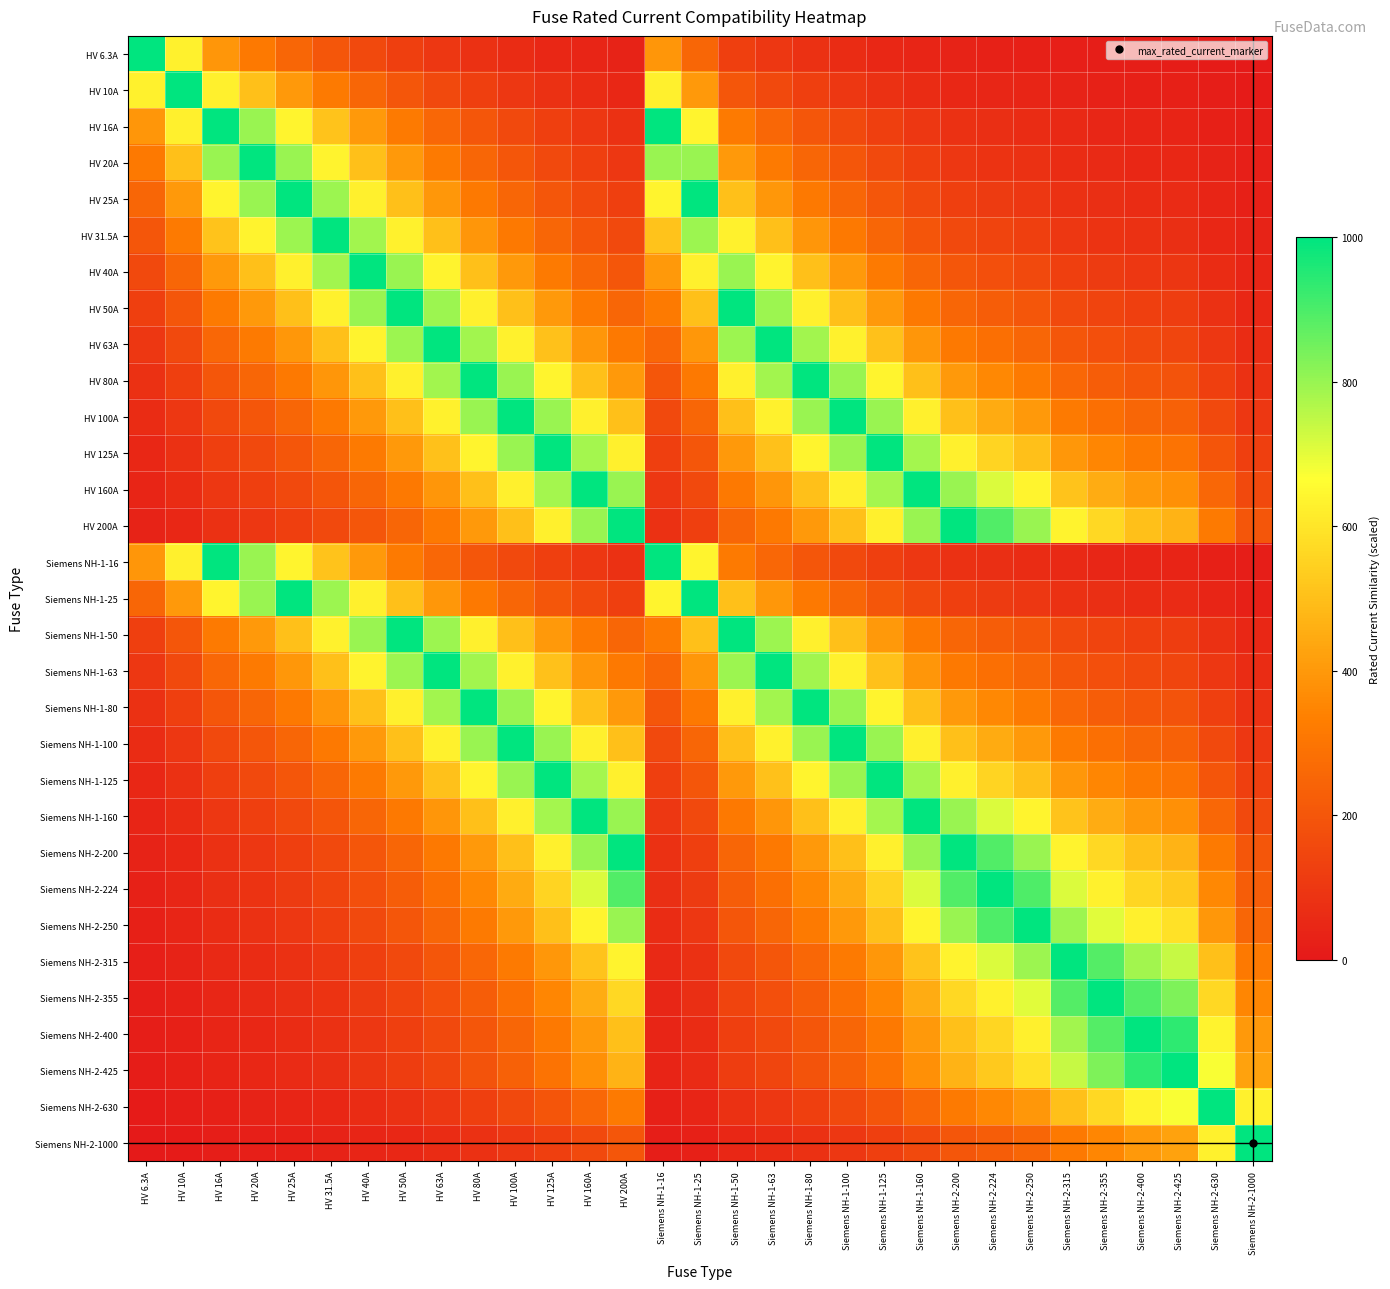

Reading left to right, extract all data points from this chart.

HV 6.3A: HV 6.3A=1000.0	HV 10A=630.0	HV 16A=393.8	HV 20A=315.0	HV 25A=252.0	HV 31.5A=200.0	HV 40A=157.5	HV 50A=126.0	HV 63A=100.0	HV 80A=78.8	HV 100A=63.0	HV 125A=50.4	HV 160A=39.4	HV 200A=31.5	Siemens NH-1-16=393.8	Siemens NH-1-25=252.0	Siemens NH-1-50=126.0	Siemens NH-1-63=100.0	Siemens NH-1-80=78.8	Siemens NH-1-100=63.0	Siemens NH-1-125=50.4	Siemens NH-1-160=39.4	Siemens NH-2-200=31.5	Siemens NH-2-224=28.1	Siemens NH-2-250=25.2	Siemens NH-2-315=20.0	Siemens NH-2-355=17.7	Siemens NH-2-400=15.8	Siemens NH-2-425=14.8	Siemens NH-2-630=10.0	Siemens NH-2-1000=6.3
HV 10A: HV 6.3A=630.0	HV 10A=1000.0	HV 16A=625.0	HV 20A=500.0	HV 25A=400.0	HV 31.5A=317.5	HV 40A=250.0	HV 50A=200.0	HV 63A=158.7	HV 80A=125.0	HV 100A=100.0	HV 125A=80.0	HV 160A=62.5	HV 200A=50.0	Siemens NH-1-16=625.0	Siemens NH-1-25=400.0	Siemens NH-1-50=200.0	Siemens NH-1-63=158.7	Siemens NH-1-80=125.0	Siemens NH-1-100=100.0	Siemens NH-1-125=80.0	Siemens NH-1-160=62.5	Siemens NH-2-200=50.0	Siemens NH-2-224=44.6	Siemens NH-2-250=40.0	Siemens NH-2-315=31.7	Siemens NH-2-355=28.2	Siemens NH-2-400=25.0	Siemens NH-2-425=23.5	Siemens NH-2-630=15.9	Siemens NH-2-1000=10.0
HV 16A: HV 6.3A=393.8	HV 10A=625.0	HV 16A=1000.0	HV 20A=800.0	HV 25A=640.0	HV 31.5A=507.9	HV 40A=400.0	HV 50A=320.0	HV 63A=254.0	HV 80A=200.0	HV 100A=160.0	HV 125A=128.0	HV 160A=100.0	HV 200A=80.0	Siemens NH-1-16=1000.0	Siemens NH-1-25=640.0	Siemens NH-1-50=320.0	Siemens NH-1-63=254.0	Siemens NH-1-80=200.0	Siemens NH-1-100=160.0	Siemens NH-1-125=128.0	Siemens NH-1-160=100.0	Siemens NH-2-200=80.0	Siemens NH-2-224=71.4	Siemens NH-2-250=64.0	Siemens NH-2-315=50.8	Siemens NH-2-355=45.1	Siemens NH-2-400=40.0	Siemens NH-2-425=37.6	Siemens NH-2-630=25.4	Siemens NH-2-1000=16.0
HV 20A: HV 6.3A=315.0	HV 10A=500.0	HV 16A=800.0	HV 20A=1000.0	HV 25A=800.0	HV 31.5A=634.9	HV 40A=500.0	HV 50A=400.0	HV 63A=317.5	HV 80A=250.0	HV 100A=200.0	HV 125A=160.0	HV 160A=125.0	HV 200A=100.0	Siemens NH-1-16=800.0	Siemens NH-1-25=800.0	Siemens NH-1-50=400.0	Siemens NH-1-63=317.5	Siemens NH-1-80=250.0	Siemens NH-1-100=200.0	Siemens NH-1-125=160.0	Siemens NH-1-160=125.0	Siemens NH-2-200=100.0	Siemens NH-2-224=89.3	Siemens NH-2-250=80.0	Siemens NH-2-315=63.5	Siemens NH-2-355=56.3	Siemens NH-2-400=50.0	Siemens NH-2-425=47.1	Siemens NH-2-630=31.7	Siemens NH-2-1000=20.0
HV 25A: HV 6.3A=252.0	HV 10A=400.0	HV 16A=640.0	HV 20A=800.0	HV 25A=1000.0	HV 31.5A=793.7	HV 40A=625.0	HV 50A=500.0	HV 63A=396.8	HV 80A=312.5	HV 100A=250.0	HV 125A=200.0	HV 160A=156.2	HV 200A=125.0	Siemens NH-1-16=640.0	Siemens NH-1-25=1000.0	Siemens NH-1-50=500.0	Siemens NH-1-63=396.8	Siemens NH-1-80=312.5	Siemens NH-1-100=250.0	Siemens NH-1-125=200.0	Siemens NH-1-160=156.2	Siemens NH-2-200=125.0	Siemens NH-2-224=111.6	Siemens NH-2-250=100.0	Siemens NH-2-315=79.4	Siemens NH-2-355=70.4	Siemens NH-2-400=62.5	Siemens NH-2-425=58.8	Siemens NH-2-630=39.7	Siemens NH-2-1000=25.0
HV 31.5A: HV 6.3A=200.0	HV 10A=317.5	HV 16A=507.9	HV 20A=634.9	HV 25A=793.7	HV 31.5A=1000.0	HV 40A=787.5	HV 50A=630.0	HV 63A=500.0	HV 80A=393.8	HV 100A=315.0	HV 125A=252.0	HV 160A=196.9	HV 200A=157.5	Siemens NH-1-16=507.9	Siemens NH-1-25=793.7	Siemens NH-1-50=630.0	Siemens NH-1-63=500.0	Siemens NH-1-80=393.8	Siemens NH-1-100=315.0	Siemens NH-1-125=252.0	Siemens NH-1-160=196.9	Siemens NH-2-200=157.5	Siemens NH-2-224=140.6	Siemens NH-2-250=126.0	Siemens NH-2-315=100.0	Siemens NH-2-355=88.7	Siemens NH-2-400=78.8	Siemens NH-2-425=74.1	Siemens NH-2-630=50.0	Siemens NH-2-1000=31.5
HV 40A: HV 6.3A=157.5	HV 10A=250.0	HV 16A=400.0	HV 20A=500.0	HV 25A=625.0	HV 31.5A=787.5	HV 40A=1000.0	HV 50A=800.0	HV 63A=634.9	HV 80A=500.0	HV 100A=400.0	HV 125A=320.0	HV 160A=250.0	HV 200A=200.0	Siemens NH-1-16=400.0	Siemens NH-1-25=625.0	Siemens NH-1-50=800.0	Siemens NH-1-63=634.9	Siemens NH-1-80=500.0	Siemens NH-1-100=400.0	Siemens NH-1-125=320.0	Siemens NH-1-160=250.0	Siemens NH-2-200=200.0	Siemens NH-2-224=178.6	Siemens NH-2-250=160.0	Siemens NH-2-315=127.0	Siemens NH-2-355=112.7	Siemens NH-2-400=100.0	Siemens NH-2-425=94.1	Siemens NH-2-630=63.5	Siemens NH-2-1000=40.0
HV 50A: HV 6.3A=126.0	HV 10A=200.0	HV 16A=320.0	HV 20A=400.0	HV 25A=500.0	HV 31.5A=630.0	HV 40A=800.0	HV 50A=1000.0	HV 63A=793.7	HV 80A=625.0	HV 100A=500.0	HV 125A=400.0	HV 160A=312.5	HV 200A=250.0	Siemens NH-1-16=320.0	Siemens NH-1-25=500.0	Siemens NH-1-50=1000.0	Siemens NH-1-63=793.7	Siemens NH-1-80=625.0	Siemens NH-1-100=500.0	Siemens NH-1-125=400.0	Siemens NH-1-160=312.5	Siemens NH-2-200=250.0	Siemens NH-2-224=223.2	Siemens NH-2-250=200.0	Siemens NH-2-315=158.7	Siemens NH-2-355=140.8	Siemens NH-2-400=125.0	Siemens NH-2-425=117.6	Siemens NH-2-630=79.4	Siemens NH-2-1000=50.0
HV 63A: HV 6.3A=100.0	HV 10A=158.7	HV 16A=254.0	HV 20A=317.5	HV 25A=396.8	HV 31.5A=500.0	HV 40A=634.9	HV 50A=793.7	HV 63A=1000.0	HV 80A=787.5	HV 100A=630.0	HV 125A=504.0	HV 160A=393.8	HV 200A=315.0	Siemens NH-1-16=254.0	Siemens NH-1-25=396.8	Siemens NH-1-50=793.7	Siemens NH-1-63=1000.0	Siemens NH-1-80=787.5	Siemens NH-1-100=630.0	Siemens NH-1-125=504.0	Siemens NH-1-160=393.8	Siemens NH-2-200=315.0	Siemens NH-2-224=281.2	Siemens NH-2-250=252.0	Siemens NH-2-315=200.0	Siemens NH-2-355=177.5	Siemens NH-2-400=157.5	Siemens NH-2-425=148.2	Siemens NH-2-630=100.0	Siemens NH-2-1000=63.0
HV 80A: HV 6.3A=78.8	HV 10A=125.0	HV 16A=200.0	HV 20A=250.0	HV 25A=312.5	HV 31.5A=393.8	HV 40A=500.0	HV 50A=625.0	HV 63A=787.5	HV 80A=1000.0	HV 100A=800.0	HV 125A=640.0	HV 160A=500.0	HV 200A=400.0	Siemens NH-1-16=200.0	Siemens NH-1-25=312.5	Siemens NH-1-50=625.0	Siemens NH-1-63=787.5	Siemens NH-1-80=1000.0	Siemens NH-1-100=800.0	Siemens NH-1-125=640.0	Siemens NH-1-160=500.0	Siemens NH-2-200=400.0	Siemens NH-2-224=357.1	Siemens NH-2-250=320.0	Siemens NH-2-315=254.0	Siemens NH-2-355=225.4	Siemens NH-2-400=200.0	Siemens NH-2-425=188.2	Siemens NH-2-630=127.0	Siemens NH-2-1000=80.0
HV 100A: HV 6.3A=63.0	HV 10A=100.0	HV 16A=160.0	HV 20A=200.0	HV 25A=250.0	HV 31.5A=315.0	HV 40A=400.0	HV 50A=500.0	HV 63A=630.0	HV 80A=800.0	HV 100A=1000.0	HV 125A=800.0	HV 160A=625.0	HV 200A=500.0	Siemens NH-1-16=160.0	Siemens NH-1-25=250.0	Siemens NH-1-50=500.0	Siemens NH-1-63=630.0	Siemens NH-1-80=800.0	Siemens NH-1-100=1000.0	Siemens NH-1-125=800.0	Siemens NH-1-160=625.0	Siemens NH-2-200=500.0	Siemens NH-2-224=446.4	Siemens NH-2-250=400.0	Siemens NH-2-315=317.5	Siemens NH-2-355=281.7	Siemens NH-2-400=250.0	Siemens NH-2-425=235.3	Siemens NH-2-630=158.7	Siemens NH-2-1000=100.0
HV 125A: HV 6.3A=50.4	HV 10A=80.0	HV 16A=128.0	HV 20A=160.0	HV 25A=200.0	HV 31.5A=252.0	HV 40A=320.0	HV 50A=400.0	HV 63A=504.0	HV 80A=640.0	HV 100A=800.0	HV 125A=1000.0	HV 160A=781.2	HV 200A=625.0	Siemens NH-1-16=128.0	Siemens NH-1-25=200.0	Siemens NH-1-50=400.0	Siemens NH-1-63=504.0	Siemens NH-1-80=640.0	Siemens NH-1-100=800.0	Siemens NH-1-125=1000.0	Siemens NH-1-160=781.2	Siemens NH-2-200=625.0	Siemens NH-2-224=558.0	Siemens NH-2-250=500.0	Siemens NH-2-315=396.8	Siemens NH-2-355=352.1	Siemens NH-2-400=312.5	Siemens NH-2-425=294.1	Siemens NH-2-630=198.4	Siemens NH-2-1000=125.0
HV 160A: HV 6.3A=39.4	HV 10A=62.5	HV 16A=100.0	HV 20A=125.0	HV 25A=156.2	HV 31.5A=196.9	HV 40A=250.0	HV 50A=312.5	HV 63A=393.8	HV 80A=500.0	HV 100A=625.0	HV 125A=781.2	HV 160A=1000.0	HV 200A=800.0	Siemens NH-1-16=100.0	Siemens NH-1-25=156.2	Siemens NH-1-50=312.5	Siemens NH-1-63=393.8	Siemens NH-1-80=500.0	Siemens NH-1-100=625.0	Siemens NH-1-125=781.2	Siemens NH-1-160=1000.0	Siemens NH-2-200=800.0	Siemens NH-2-224=714.3	Siemens NH-2-250=640.0	Siemens NH-2-315=507.9	Siemens NH-2-355=450.7	Siemens NH-2-400=400.0	Siemens NH-2-425=376.5	Siemens NH-2-630=254.0	Siemens NH-2-1000=160.0
HV 200A: HV 6.3A=31.5	HV 10A=50.0	HV 16A=80.0	HV 20A=100.0	HV 25A=125.0	HV 31.5A=157.5	HV 40A=200.0	HV 50A=250.0	HV 63A=315.0	HV 80A=400.0	HV 100A=500.0	HV 125A=625.0	HV 160A=800.0	HV 200A=1000.0	Siemens NH-1-16=80.0	Siemens NH-1-25=125.0	Siemens NH-1-50=250.0	Siemens NH-1-63=315.0	Siemens NH-1-80=400.0	Siemens NH-1-100=500.0	Siemens NH-1-125=625.0	Siemens NH-1-160=800.0	Siemens NH-2-200=1000.0	Siemens NH-2-224=892.9	Siemens NH-2-250=800.0	Siemens NH-2-315=634.9	Siemens NH-2-355=563.4	Siemens NH-2-400=500.0	Siemens NH-2-425=470.6	Siemens NH-2-630=317.5	Siemens NH-2-1000=200.0
Siemens NH-1-16: HV 6.3A=393.8	HV 10A=625.0	HV 16A=1000.0	HV 20A=800.0	HV 25A=640.0	HV 31.5A=507.9	HV 40A=400.0	HV 50A=320.0	HV 63A=254.0	HV 80A=200.0	HV 100A=160.0	HV 125A=128.0	HV 160A=100.0	HV 200A=80.0	Siemens NH-1-16=1000.0	Siemens NH-1-25=640.0	Siemens NH-1-50=320.0	Siemens NH-1-63=254.0	Siemens NH-1-80=200.0	Siemens NH-1-100=160.0	Siemens NH-1-125=128.0	Siemens NH-1-160=100.0	Siemens NH-2-200=80.0	Siemens NH-2-224=71.4	Siemens NH-2-250=64.0	Siemens NH-2-315=50.8	Siemens NH-2-355=45.1	Siemens NH-2-400=40.0	Siemens NH-2-425=37.6	Siemens NH-2-630=25.4	Siemens NH-2-1000=16.0
Siemens NH-1-25: HV 6.3A=252.0	HV 10A=400.0	HV 16A=640.0	HV 20A=800.0	HV 25A=1000.0	HV 31.5A=793.7	HV 40A=625.0	HV 50A=500.0	HV 63A=396.8	HV 80A=312.5	HV 100A=250.0	HV 125A=200.0	HV 160A=156.2	HV 200A=125.0	Siemens NH-1-16=640.0	Siemens NH-1-25=1000.0	Siemens NH-1-50=500.0	Siemens NH-1-63=396.8	Siemens NH-1-80=312.5	Siemens NH-1-100=250.0	Siemens NH-1-125=200.0	Siemens NH-1-160=156.2	Siemens NH-2-200=125.0	Siemens NH-2-224=111.6	Siemens NH-2-250=100.0	Siemens NH-2-315=79.4	Siemens NH-2-355=70.4	Siemens NH-2-400=62.5	Siemens NH-2-425=58.8	Siemens NH-2-630=39.7	Siemens NH-2-1000=25.0
Siemens NH-1-50: HV 6.3A=126.0	HV 10A=200.0	HV 16A=320.0	HV 20A=400.0	HV 25A=500.0	HV 31.5A=630.0	HV 40A=800.0	HV 50A=1000.0	HV 63A=793.7	HV 80A=625.0	HV 100A=500.0	HV 125A=400.0	HV 160A=312.5	HV 200A=250.0	Siemens NH-1-16=320.0	Siemens NH-1-25=500.0	Siemens NH-1-50=1000.0	Siemens NH-1-63=793.7	Siemens NH-1-80=625.0	Siemens NH-1-100=500.0	Siemens NH-1-125=400.0	Siemens NH-1-160=312.5	Siemens NH-2-200=250.0	Siemens NH-2-224=223.2	Siemens NH-2-250=200.0	Siemens NH-2-315=158.7	Siemens NH-2-355=140.8	Siemens NH-2-400=125.0	Siemens NH-2-425=117.6	Siemens NH-2-630=79.4	Siemens NH-2-1000=50.0
Siemens NH-1-63: HV 6.3A=100.0	HV 10A=158.7	HV 16A=254.0	HV 20A=317.5	HV 25A=396.8	HV 31.5A=500.0	HV 40A=634.9	HV 50A=793.7	HV 63A=1000.0	HV 80A=787.5	HV 100A=630.0	HV 125A=504.0	HV 160A=393.8	HV 200A=315.0	Siemens NH-1-16=254.0	Siemens NH-1-25=396.8	Siemens NH-1-50=793.7	Siemens NH-1-63=1000.0	Siemens NH-1-80=787.5	Siemens NH-1-100=630.0	Siemens NH-1-125=504.0	Siemens NH-1-160=393.8	Siemens NH-2-200=315.0	Siemens NH-2-224=281.2	Siemens NH-2-250=252.0	Siemens NH-2-315=200.0	Siemens NH-2-355=177.5	Siemens NH-2-400=157.5	Siemens NH-2-425=148.2	Siemens NH-2-630=100.0	Siemens NH-2-1000=63.0
Siemens NH-1-80: HV 6.3A=78.8	HV 10A=125.0	HV 16A=200.0	HV 20A=250.0	HV 25A=312.5	HV 31.5A=393.8	HV 40A=500.0	HV 50A=625.0	HV 63A=787.5	HV 80A=1000.0	HV 100A=800.0	HV 125A=640.0	HV 160A=500.0	HV 200A=400.0	Siemens NH-1-16=200.0	Siemens NH-1-25=312.5	Siemens NH-1-50=625.0	Siemens NH-1-63=787.5	Siemens NH-1-80=1000.0	Siemens NH-1-100=800.0	Siemens NH-1-125=640.0	Siemens NH-1-160=500.0	Siemens NH-2-200=400.0	Siemens NH-2-224=357.1	Siemens NH-2-250=320.0	Siemens NH-2-315=254.0	Siemens NH-2-355=225.4	Siemens NH-2-400=200.0	Siemens NH-2-425=188.2	Siemens NH-2-630=127.0	Siemens NH-2-1000=80.0
Siemens NH-1-100: HV 6.3A=63.0	HV 10A=100.0	HV 16A=160.0	HV 20A=200.0	HV 25A=250.0	HV 31.5A=315.0	HV 40A=400.0	HV 50A=500.0	HV 63A=630.0	HV 80A=800.0	HV 100A=1000.0	HV 125A=800.0	HV 160A=625.0	HV 200A=500.0	Siemens NH-1-16=160.0	Siemens NH-1-25=250.0	Siemens NH-1-50=500.0	Siemens NH-1-63=630.0	Siemens NH-1-80=800.0	Siemens NH-1-100=1000.0	Siemens NH-1-125=800.0	Siemens NH-1-160=625.0	Siemens NH-2-200=500.0	Siemens NH-2-224=446.4	Siemens NH-2-250=400.0	Siemens NH-2-315=317.5	Siemens NH-2-355=281.7	Siemens NH-2-400=250.0	Siemens NH-2-425=235.3	Siemens NH-2-630=158.7	Siemens NH-2-1000=100.0
Siemens NH-1-125: HV 6.3A=50.4	HV 10A=80.0	HV 16A=128.0	HV 20A=160.0	HV 25A=200.0	HV 31.5A=252.0	HV 40A=320.0	HV 50A=400.0	HV 63A=504.0	HV 80A=640.0	HV 100A=800.0	HV 125A=1000.0	HV 160A=781.2	HV 200A=625.0	Siemens NH-1-16=128.0	Siemens NH-1-25=200.0	Siemens NH-1-50=400.0	Siemens NH-1-63=504.0	Siemens NH-1-80=640.0	Siemens NH-1-100=800.0	Siemens NH-1-125=1000.0	Siemens NH-1-160=781.2	Siemens NH-2-200=625.0	Siemens NH-2-224=558.0	Siemens NH-2-250=500.0	Siemens NH-2-315=396.8	Siemens NH-2-355=352.1	Siemens NH-2-400=312.5	Siemens NH-2-425=294.1	Siemens NH-2-630=198.4	Siemens NH-2-1000=125.0
Siemens NH-1-160: HV 6.3A=39.4	HV 10A=62.5	HV 16A=100.0	HV 20A=125.0	HV 25A=156.2	HV 31.5A=196.9	HV 40A=250.0	HV 50A=312.5	HV 63A=393.8	HV 80A=500.0	HV 100A=625.0	HV 125A=781.2	HV 160A=1000.0	HV 200A=800.0	Siemens NH-1-16=100.0	Siemens NH-1-25=156.2	Siemens NH-1-50=312.5	Siemens NH-1-63=393.8	Siemens NH-1-80=500.0	Siemens NH-1-100=625.0	Siemens NH-1-125=781.2	Siemens NH-1-160=1000.0	Siemens NH-2-200=800.0	Siemens NH-2-224=714.3	Siemens NH-2-250=640.0	Siemens NH-2-315=507.9	Siemens NH-2-355=450.7	Siemens NH-2-400=400.0	Siemens NH-2-425=376.5	Siemens NH-2-630=254.0	Siemens NH-2-1000=160.0
Siemens NH-2-200: HV 6.3A=31.5	HV 10A=50.0	HV 16A=80.0	HV 20A=100.0	HV 25A=125.0	HV 31.5A=157.5	HV 40A=200.0	HV 50A=250.0	HV 63A=315.0	HV 80A=400.0	HV 100A=500.0	HV 125A=625.0	HV 160A=800.0	HV 200A=1000.0	Siemens NH-1-16=80.0	Siemens NH-1-25=125.0	Siemens NH-1-50=250.0	Siemens NH-1-63=315.0	Siemens NH-1-80=400.0	Siemens NH-1-100=500.0	Siemens NH-1-125=625.0	Siemens NH-1-160=800.0	Siemens NH-2-200=1000.0	Siemens NH-2-224=892.9	Siemens NH-2-250=800.0	Siemens NH-2-315=634.9	Siemens NH-2-355=563.4	Siemens NH-2-400=500.0	Siemens NH-2-425=470.6	Siemens NH-2-630=317.5	Siemens NH-2-1000=200.0
Siemens NH-2-224: HV 6.3A=28.1	HV 10A=44.6	HV 16A=71.4	HV 20A=89.3	HV 25A=111.6	HV 31.5A=140.6	HV 40A=178.6	HV 50A=223.2	HV 63A=281.2	HV 80A=357.1	HV 100A=446.4	HV 125A=558.0	HV 160A=714.3	HV 200A=892.9	Siemens NH-1-16=71.4	Siemens NH-1-25=111.6	Siemens NH-1-50=223.2	Siemens NH-1-63=281.2	Siemens NH-1-80=357.1	Siemens NH-1-100=446.4	Siemens NH-1-125=558.0	Siemens NH-1-160=714.3	Siemens NH-2-200=892.9	Siemens NH-2-224=1000.0	Siemens NH-2-250=896.0	Siemens NH-2-315=711.1	Siemens NH-2-355=631.0	Siemens NH-2-400=560.0	Siemens NH-2-425=527.1	Siemens NH-2-630=355.6	Siemens NH-2-1000=224.0
Siemens NH-2-250: HV 6.3A=25.2	HV 10A=40.0	HV 16A=64.0	HV 20A=80.0	HV 25A=100.0	HV 31.5A=126.0	HV 40A=160.0	HV 50A=200.0	HV 63A=252.0	HV 80A=320.0	HV 100A=400.0	HV 125A=500.0	HV 160A=640.0	HV 200A=800.0	Siemens NH-1-16=64.0	Siemens NH-1-25=100.0	Siemens NH-1-50=200.0	Siemens NH-1-63=252.0	Siemens NH-1-80=320.0	Siemens NH-1-100=400.0	Siemens NH-1-125=500.0	Siemens NH-1-160=640.0	Siemens NH-2-200=800.0	Siemens NH-2-224=896.0	Siemens NH-2-250=1000.0	Siemens NH-2-315=793.7	Siemens NH-2-355=704.2	Siemens NH-2-400=625.0	Siemens NH-2-425=588.2	Siemens NH-2-630=396.8	Siemens NH-2-1000=250.0
Siemens NH-2-315: HV 6.3A=20.0	HV 10A=31.7	HV 16A=50.8	HV 20A=63.5	HV 25A=79.4	HV 31.5A=100.0	HV 40A=127.0	HV 50A=158.7	HV 63A=200.0	HV 80A=254.0	HV 100A=317.5	HV 125A=396.8	HV 160A=507.9	HV 200A=634.9	Siemens NH-1-16=50.8	Siemens NH-1-25=79.4	Siemens NH-1-50=158.7	Siemens NH-1-63=200.0	Siemens NH-1-80=254.0	Siemens NH-1-100=317.5	Siemens NH-1-125=396.8	Siemens NH-1-160=507.9	Siemens NH-2-200=634.9	Siemens NH-2-224=711.1	Siemens NH-2-250=793.7	Siemens NH-2-315=1000.0	Siemens NH-2-355=887.3	Siemens NH-2-400=787.5	Siemens NH-2-425=741.2	Siemens NH-2-630=500.0	Siemens NH-2-1000=315.0
Siemens NH-2-355: HV 6.3A=17.7	HV 10A=28.2	HV 16A=45.1	HV 20A=56.3	HV 25A=70.4	HV 31.5A=88.7	HV 40A=112.7	HV 50A=140.8	HV 63A=177.5	HV 80A=225.4	HV 100A=281.7	HV 125A=352.1	HV 160A=450.7	HV 200A=563.4	Siemens NH-1-16=45.1	Siemens NH-1-25=70.4	Siemens NH-1-50=140.8	Siemens NH-1-63=177.5	Siemens NH-1-80=225.4	Siemens NH-1-100=281.7	Siemens NH-1-125=352.1	Siemens NH-1-160=450.7	Siemens NH-2-200=563.4	Siemens NH-2-224=631.0	Siemens NH-2-250=704.2	Siemens NH-2-315=887.3	Siemens NH-2-355=1000.0	Siemens NH-2-400=887.5	Siemens NH-2-425=835.3	Siemens NH-2-630=563.5	Siemens NH-2-1000=355.0
Siemens NH-2-400: HV 6.3A=15.8	HV 10A=25.0	HV 16A=40.0	HV 20A=50.0	HV 25A=62.5	HV 31.5A=78.8	HV 40A=100.0	HV 50A=125.0	HV 63A=157.5	HV 80A=200.0	HV 100A=250.0	HV 125A=312.5	HV 160A=400.0	HV 200A=500.0	Siemens NH-1-16=40.0	Siemens NH-1-25=62.5	Siemens NH-1-50=125.0	Siemens NH-1-63=157.5	Siemens NH-1-80=200.0	Siemens NH-1-100=250.0	Siemens NH-1-125=312.5	Siemens NH-1-160=400.0	Siemens NH-2-200=500.0	Siemens NH-2-224=560.0	Siemens NH-2-250=625.0	Siemens NH-2-315=787.5	Siemens NH-2-355=887.5	Siemens NH-2-400=1000.0	Siemens NH-2-425=941.2	Siemens NH-2-630=634.9	Siemens NH-2-1000=400.0
Siemens NH-2-425: HV 6.3A=14.8	HV 10A=23.5	HV 16A=37.6	HV 20A=47.1	HV 25A=58.8	HV 31.5A=74.1	HV 40A=94.1	HV 50A=117.6	HV 63A=148.2	HV 80A=188.2	HV 100A=235.3	HV 125A=294.1	HV 160A=376.5	HV 200A=470.6	Siemens NH-1-16=37.6	Siemens NH-1-25=58.8	Siemens NH-1-50=117.6	Siemens NH-1-63=148.2	Siemens NH-1-80=188.2	Siemens NH-1-100=235.3	Siemens NH-1-125=294.1	Siemens NH-1-160=376.5	Siemens NH-2-200=470.6	Siemens NH-2-224=527.1	Siemens NH-2-250=588.2	Siemens NH-2-315=741.2	Siemens NH-2-355=835.3	Siemens NH-2-400=941.2	Siemens NH-2-425=1000.0	Siemens NH-2-630=674.6	Siemens NH-2-1000=425.0
Siemens NH-2-630: HV 6.3A=10.0	HV 10A=15.9	HV 16A=25.4	HV 20A=31.7	HV 25A=39.7	HV 31.5A=50.0	HV 40A=63.5	HV 50A=79.4	HV 63A=100.0	HV 80A=127.0	HV 100A=158.7	HV 125A=198.4	HV 160A=254.0	HV 200A=317.5	Siemens NH-1-16=25.4	Siemens NH-1-25=39.7	Siemens NH-1-50=79.4	Siemens NH-1-63=100.0	Siemens NH-1-80=127.0	Siemens NH-1-100=158.7	Siemens NH-1-125=198.4	Siemens NH-1-160=254.0	Siemens NH-2-200=317.5	Siemens NH-2-224=355.6	Siemens NH-2-250=396.8	Siemens NH-2-315=500.0	Siemens NH-2-355=563.5	Siemens NH-2-400=634.9	Siemens NH-2-425=674.6	Siemens NH-2-630=1000.0	Siemens NH-2-1000=630.0
Siemens NH-2-1000: HV 6.3A=6.3	HV 10A=10.0	HV 16A=16.0	HV 20A=20.0	HV 25A=25.0	HV 31.5A=31.5	HV 40A=40.0	HV 50A=50.0	HV 63A=63.0	HV 80A=80.0	HV 100A=100.0	HV 125A=125.0	HV 160A=160.0	HV 200A=200.0	Siemens NH-1-16=16.0	Siemens NH-1-25=25.0	Siemens NH-1-50=50.0	Siemens NH-1-63=63.0	Siemens NH-1-80=80.0	Siemens NH-1-100=100.0	Siemens NH-1-125=125.0	Siemens NH-1-160=160.0	Siemens NH-2-200=200.0	Siemens NH-2-224=224.0	Siemens NH-2-250=250.0	Siemens NH-2-315=315.0	Siemens NH-2-355=355.0	Siemens NH-2-400=400.0	Siemens NH-2-425=425.0	Siemens NH-2-630=630.0	Siemens NH-2-1000=1000.0